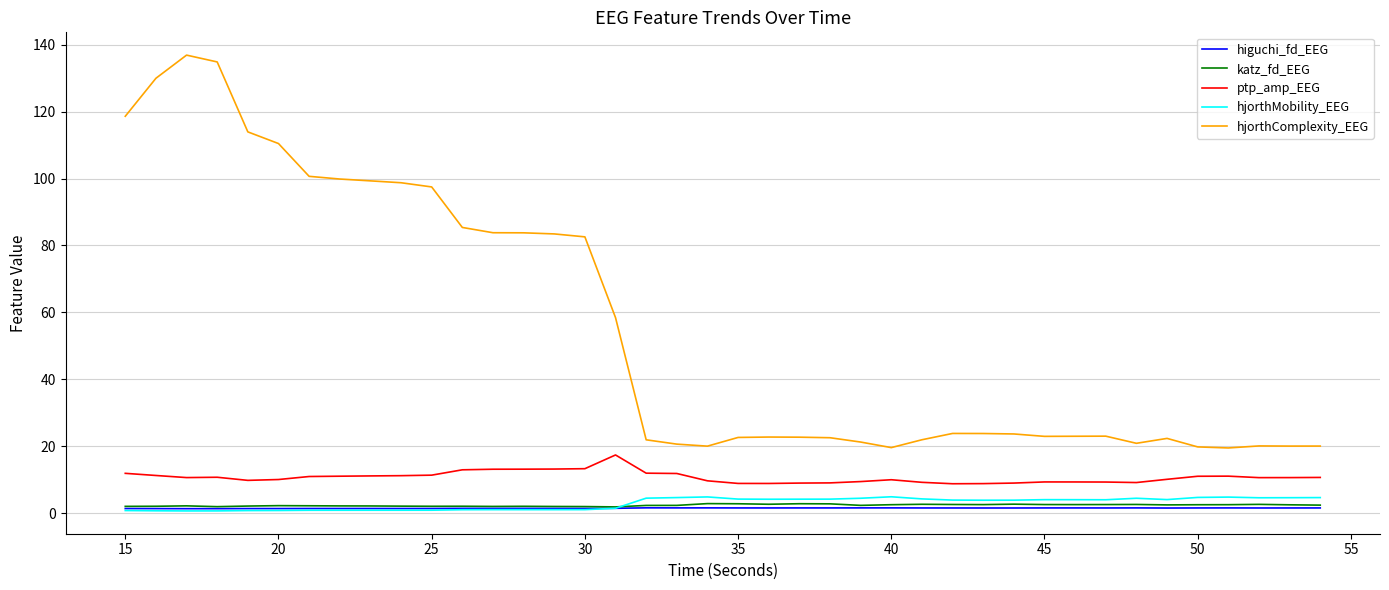

What are all the series names shown in the legend?

higuchi_fd_EEG, katz_fd_EEG, ptp_amp_EEG, hjorthMobility_EEG, hjorthComplexity_EEG